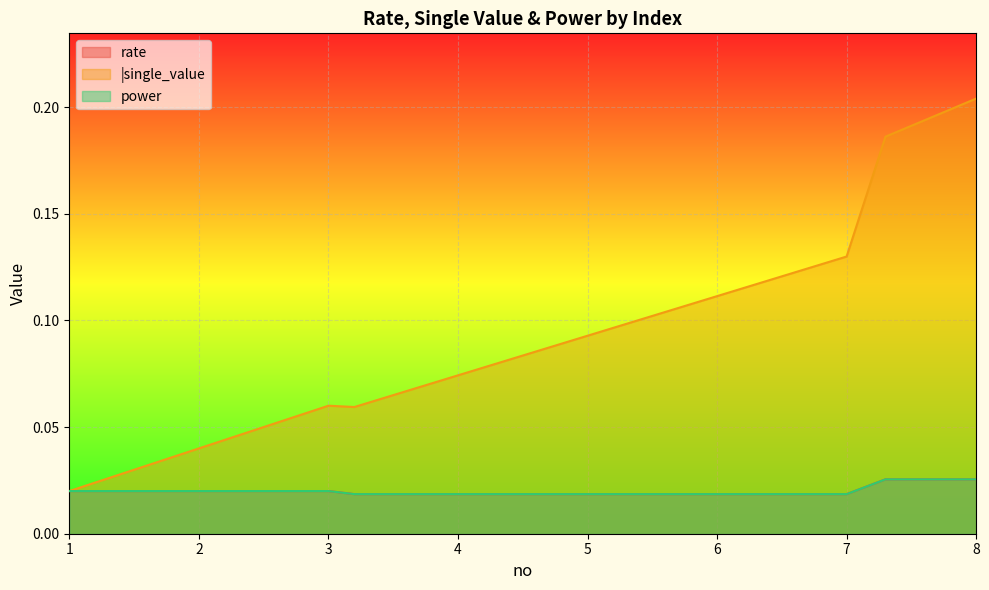

Count the number of categories in the chart.

40